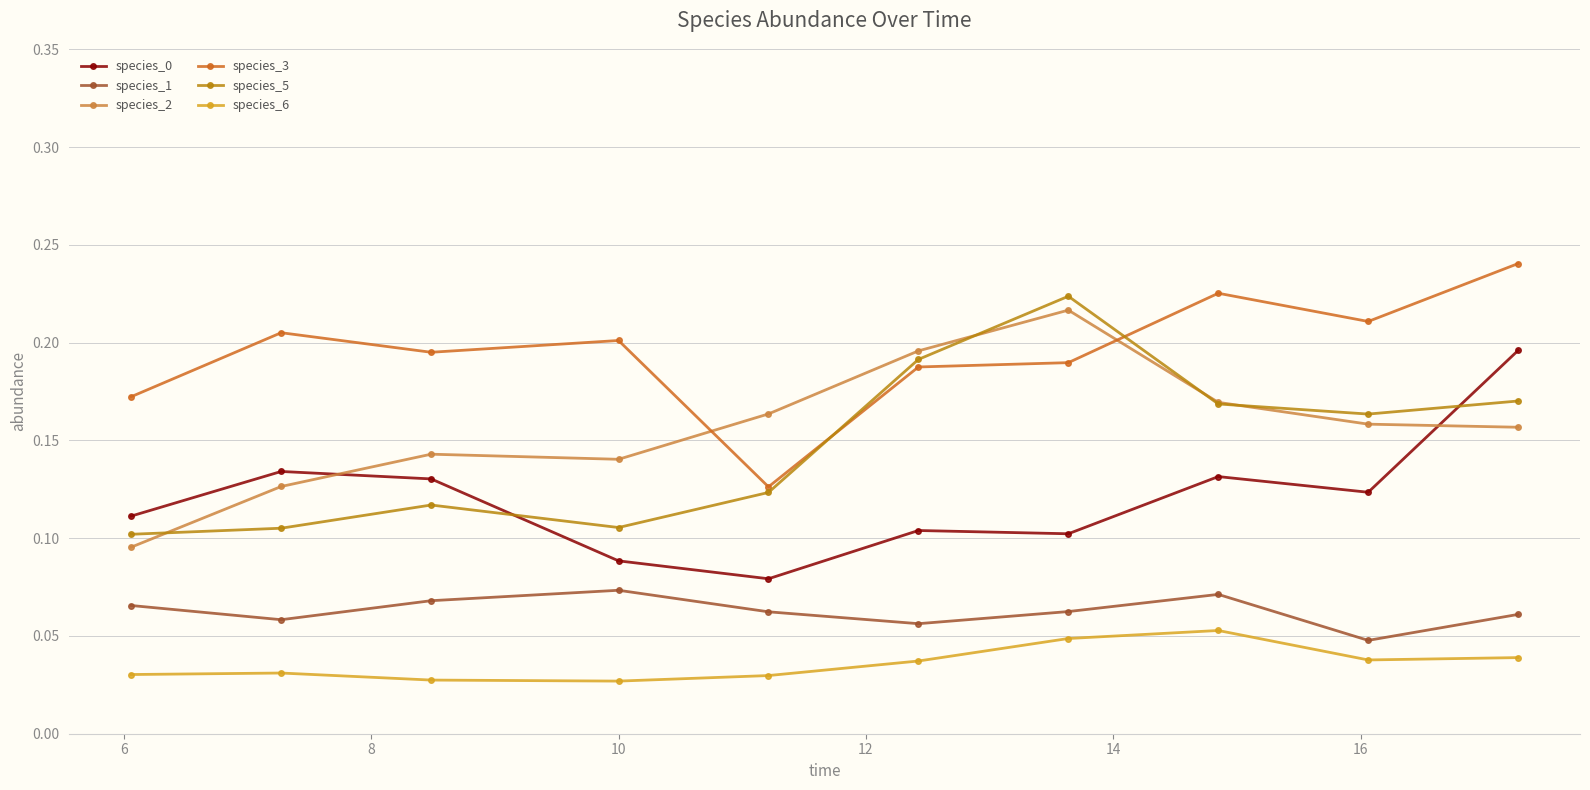

True or false: species_1 and species_0 cross at least once.

False